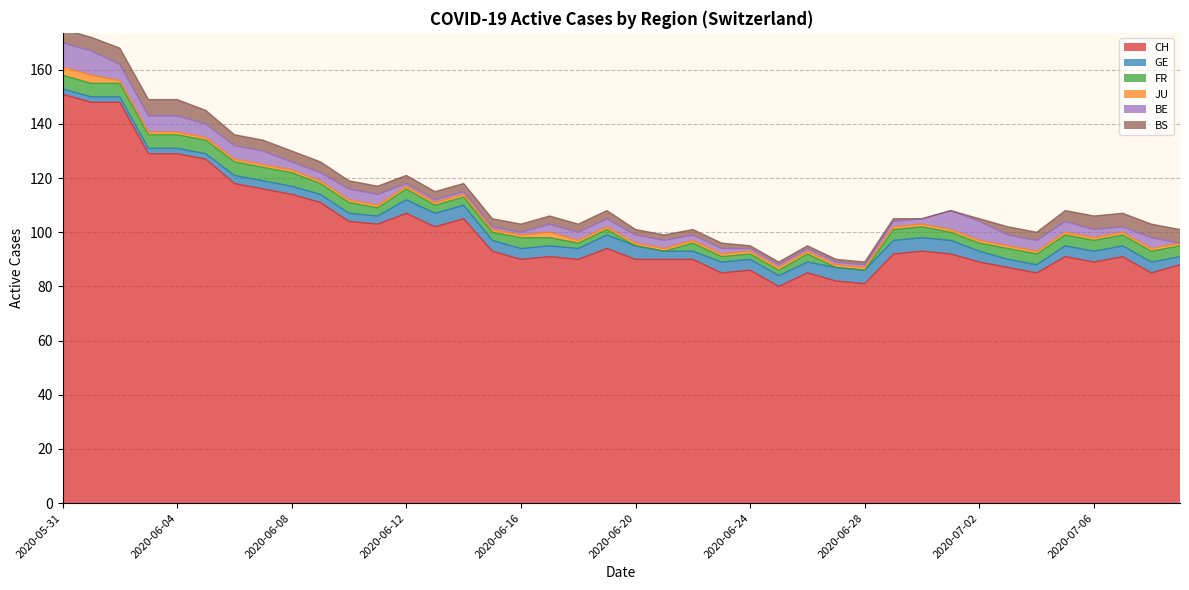

What is the greatest value displayed?

151